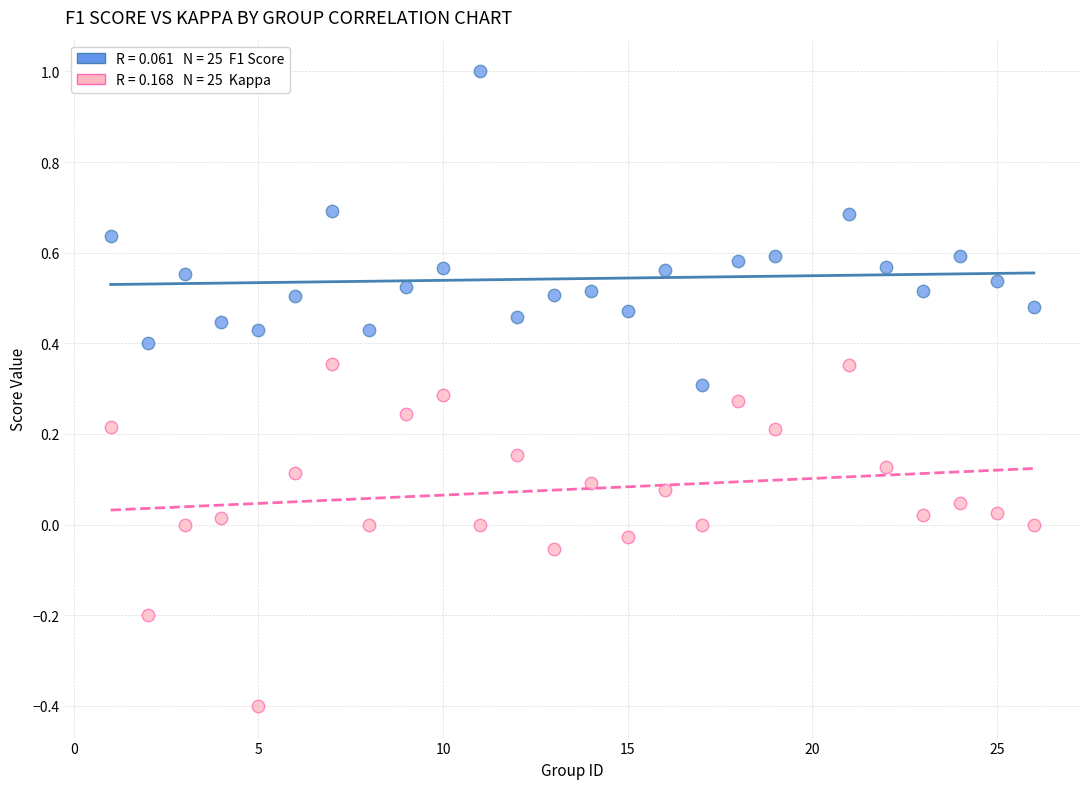

Across all data points, what is the range of X values (max minus min)?

25.0